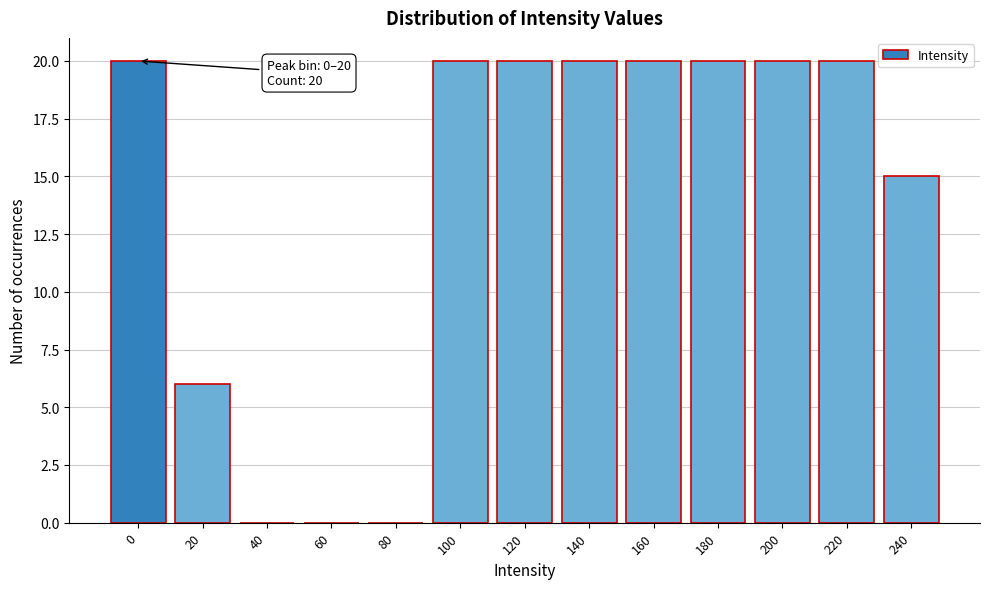

Reading left to right, what are all the values shown in this chart?

0=20	20=6	40=0	60=0	80=0	100=20	120=20	140=20	160=20	180=20	200=20	220=20	240=15